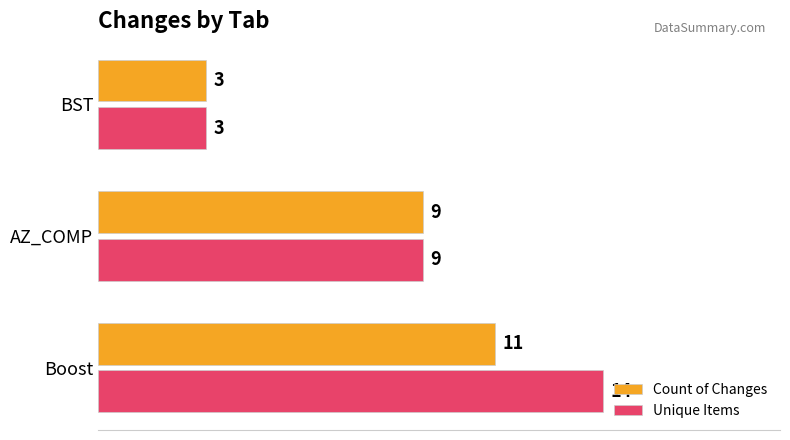

What is the sum of all Unique Items values?

26